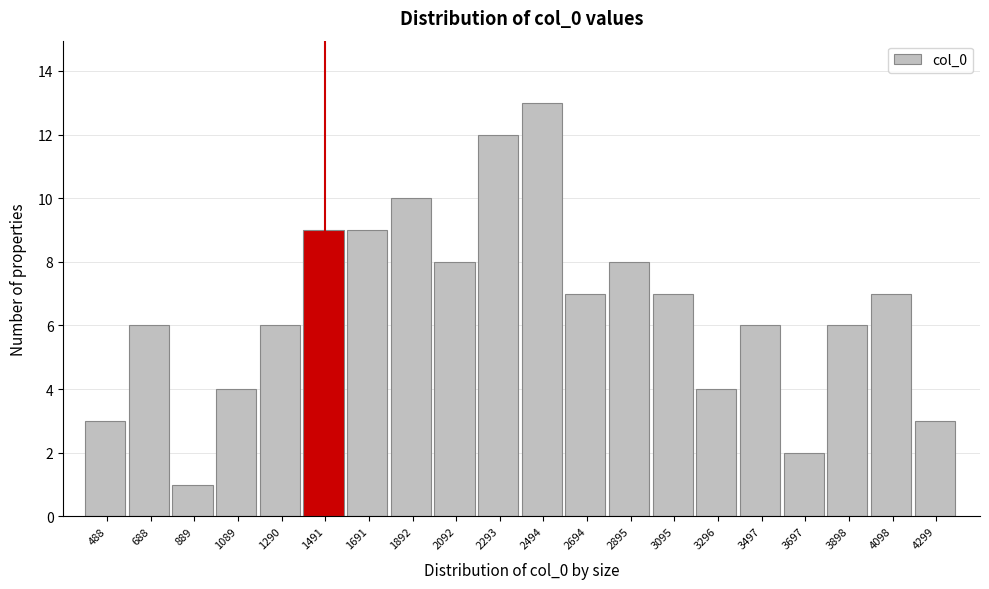

Reading right to left, list all the values displayed in this chart.

4299=3	4098=7	3898=6	3697=2	3497=6	3296=4	3095=7	2895=8	2694=7	2494=13	2293=12	2092=8	1892=10	1691=9	1491=9	1290=6	1089=4	889=1	688=6	488=3